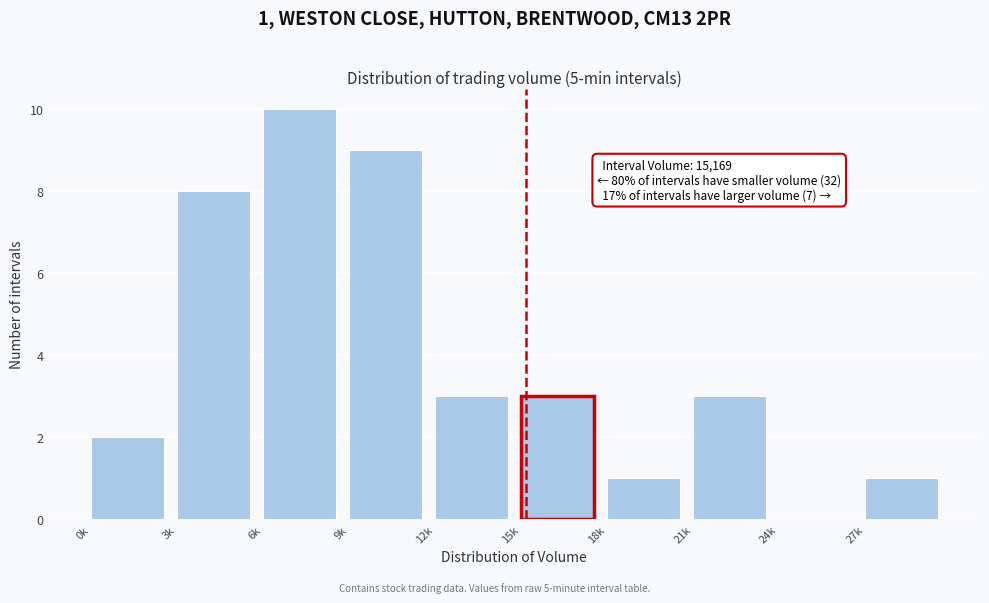

Reading left to right, list all the values displayed in this chart.

0k=2	3k=8	6k=10	9k=9	12k=3	15k=3	18k=1	21k=3	24k=0	27k=1